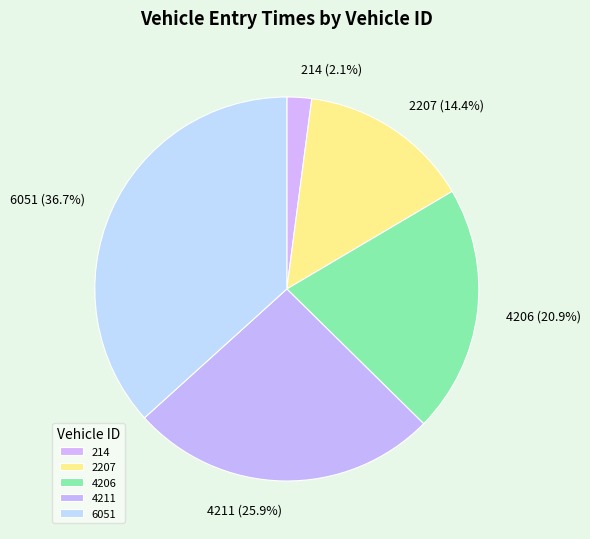

What is the largest slice in the pie chart?

6051